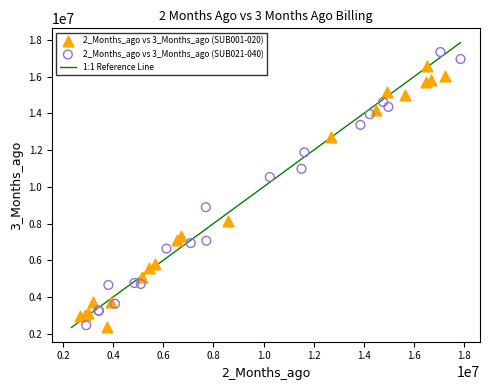

Which series contains the highest Y value?

2_Months_ago vs 3_Months_ago (SUB021-040)